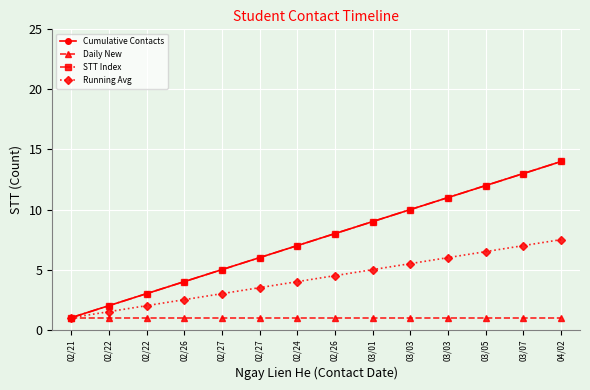

What is the minimum value for STT Index?

1.0